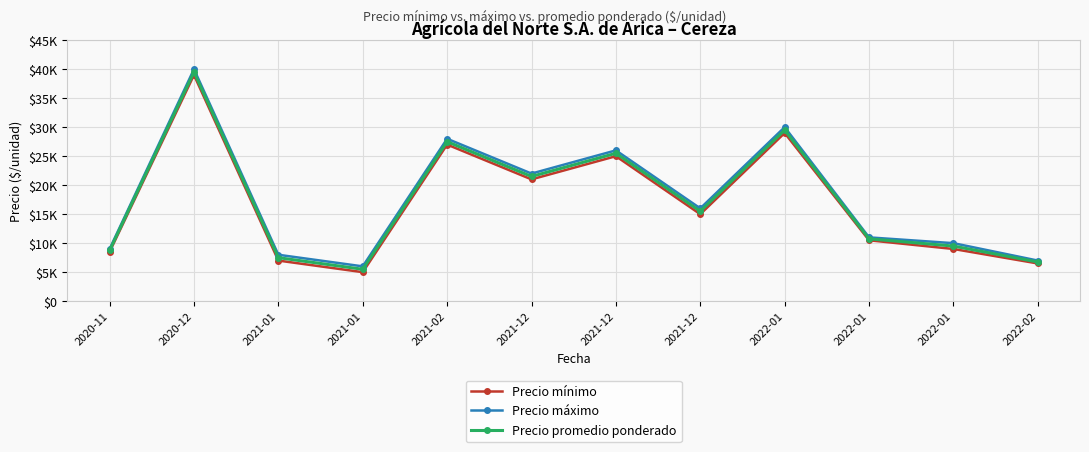

What is the total value across all series at 2021-12?

64500